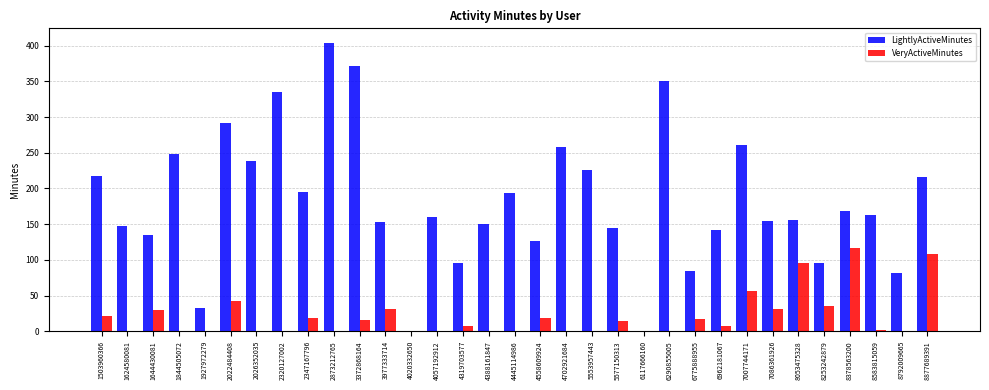

What are all the series names shown in the legend?

LightlyActiveMinutes, VeryActiveMinutes